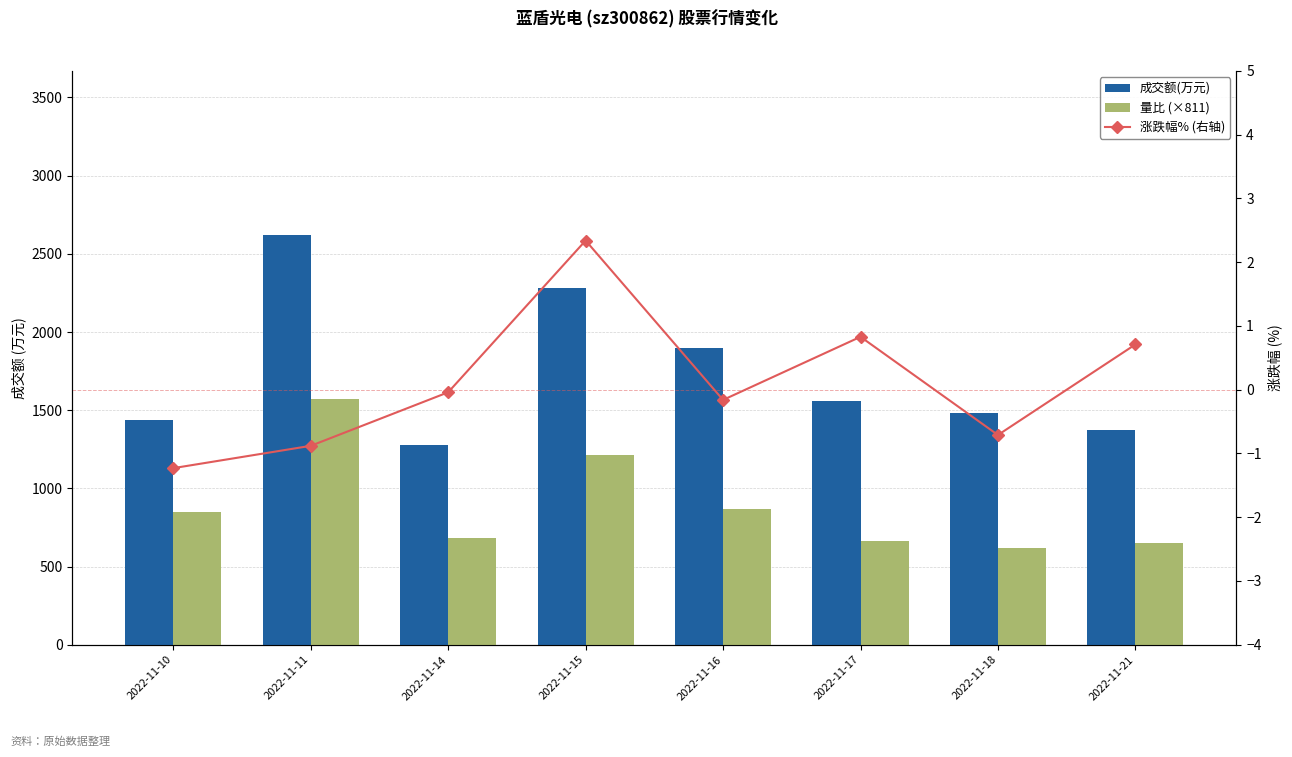

At which label does 涨跌幅% (右轴) first exceed 0?

2022-11-15